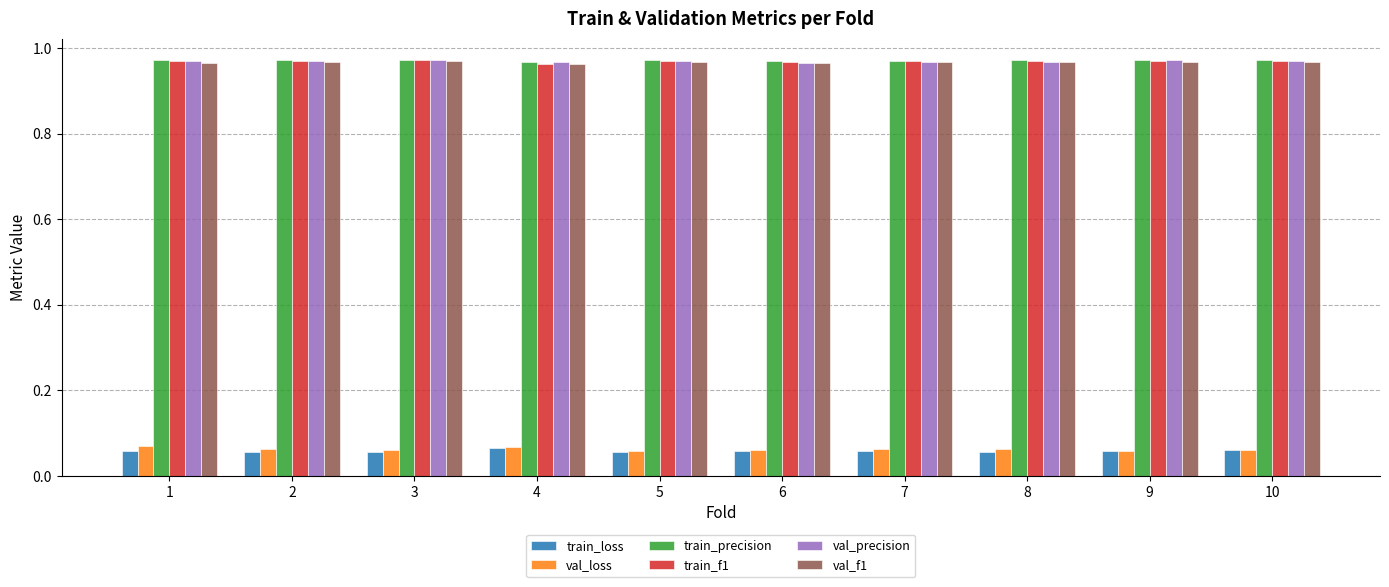

True or false: val_precision has a value of 1.7 at 1.

False